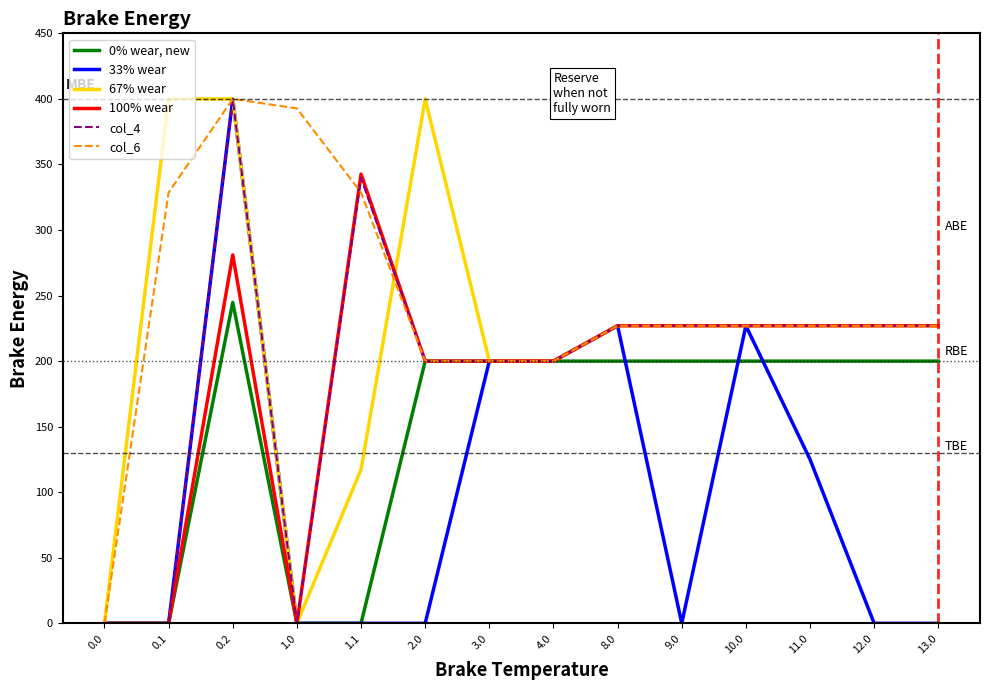

What position from the left is 0.0?

1